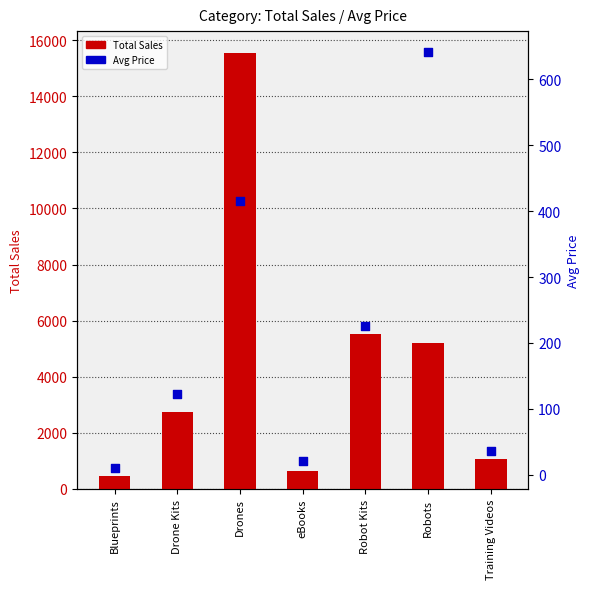

At which category is the sum across all series the highest?

Drones